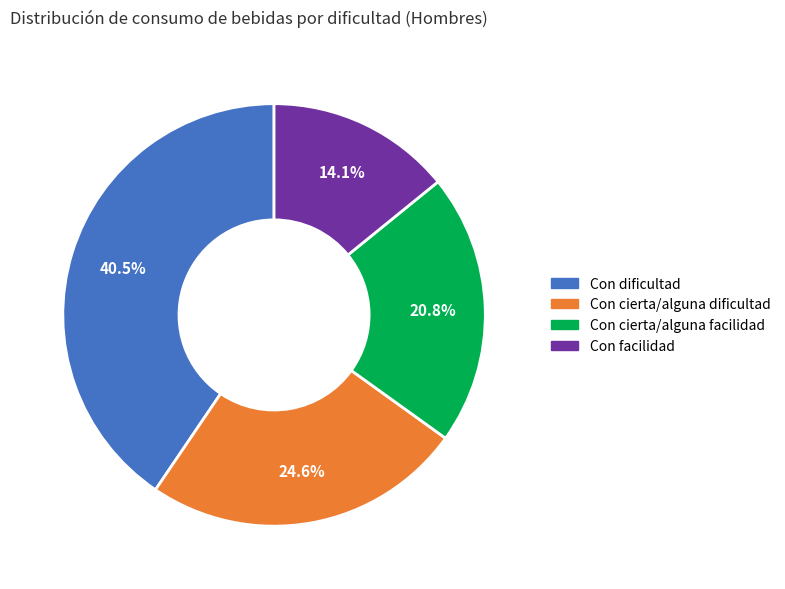

True or false: Con cierta/alguna dificultad accounts for 25% of the total.

True